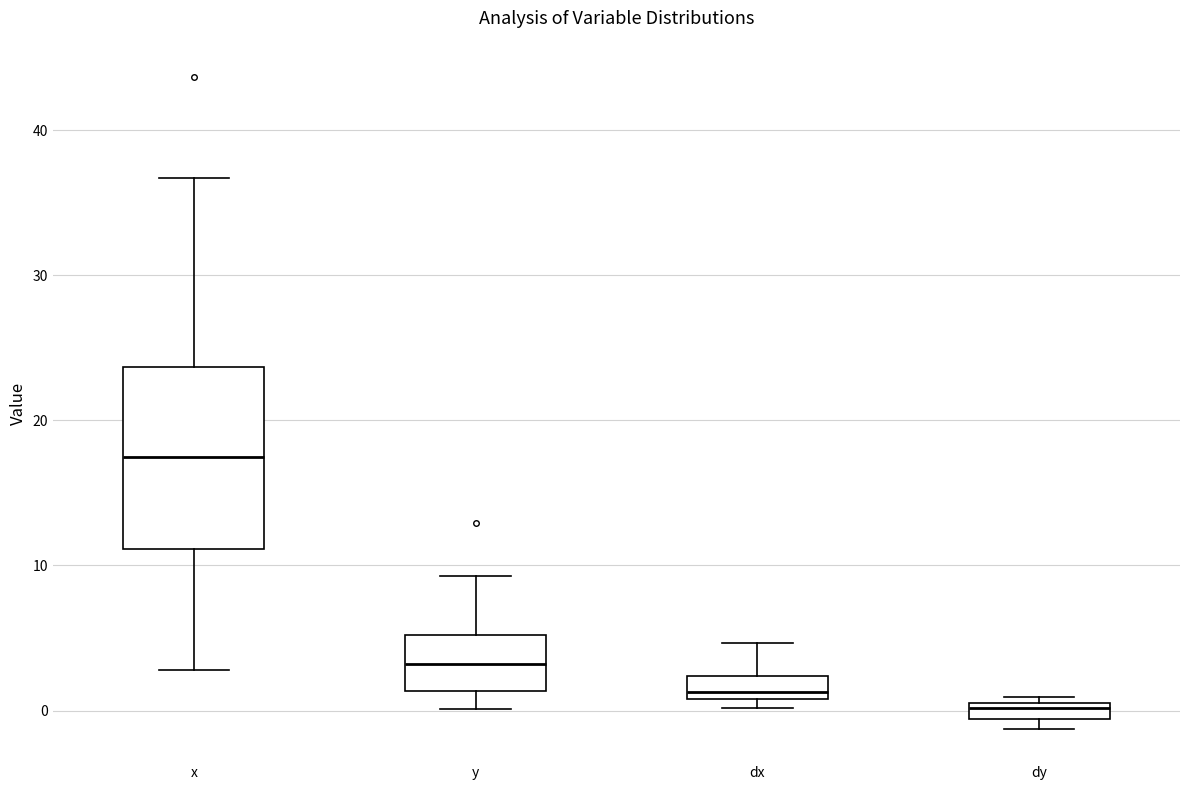

Which box's median line is the lowest?

dy